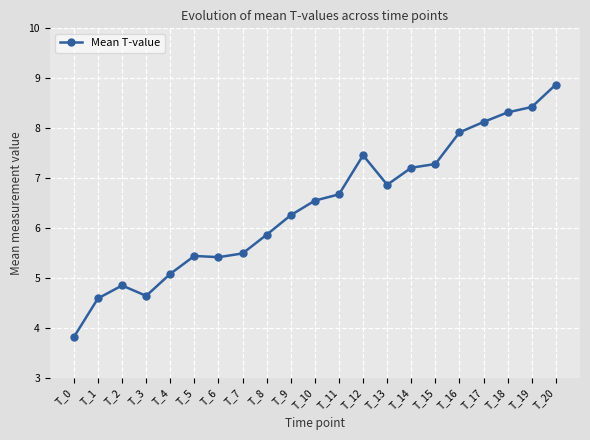

What is the difference between the maximum and minimum values?

5.1